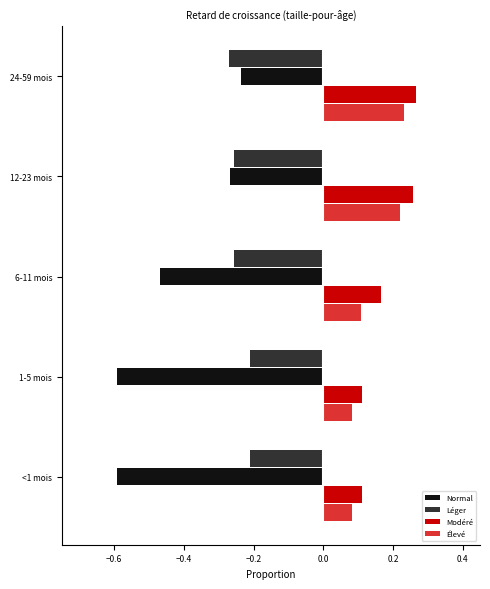

What is the sum of all Normal values?

-2.2